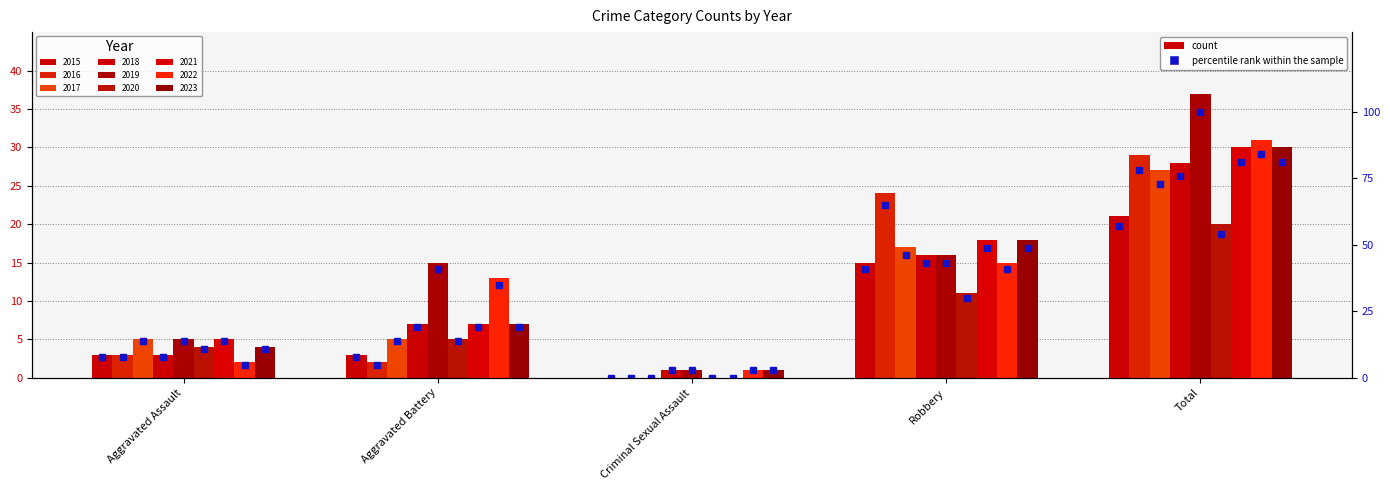

At which label does the data first exceed 8?

Robbery